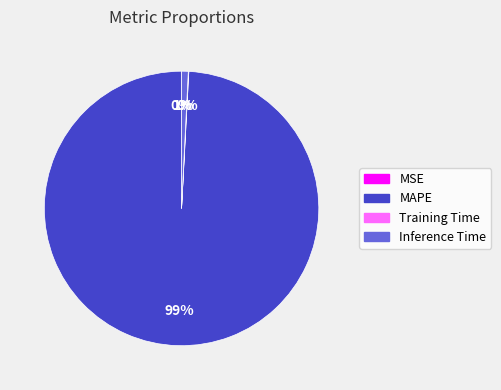

To the nearest percent, what is the difference between the largest and smallest slice percentages?

99%